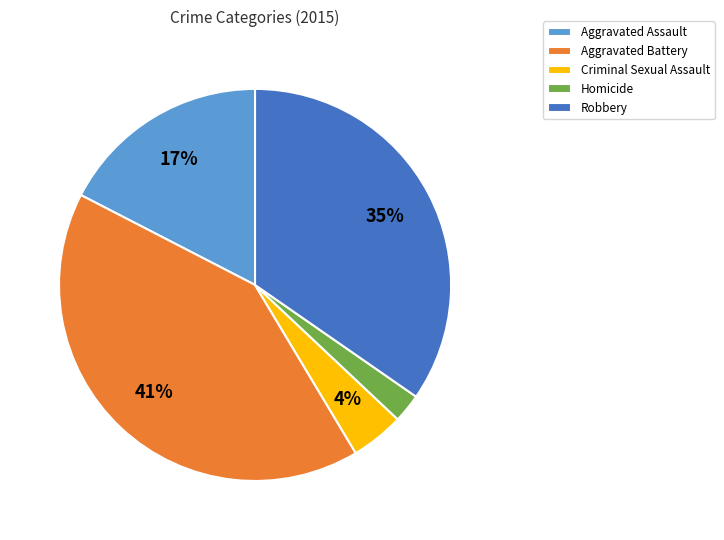

Is the sum of Robbery and Aggravated Assault greater than half?

Yes